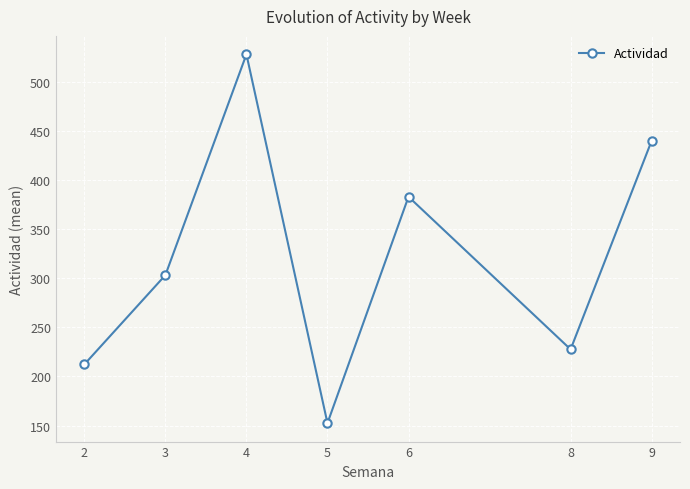

At which label does the data first exceed 303?

3